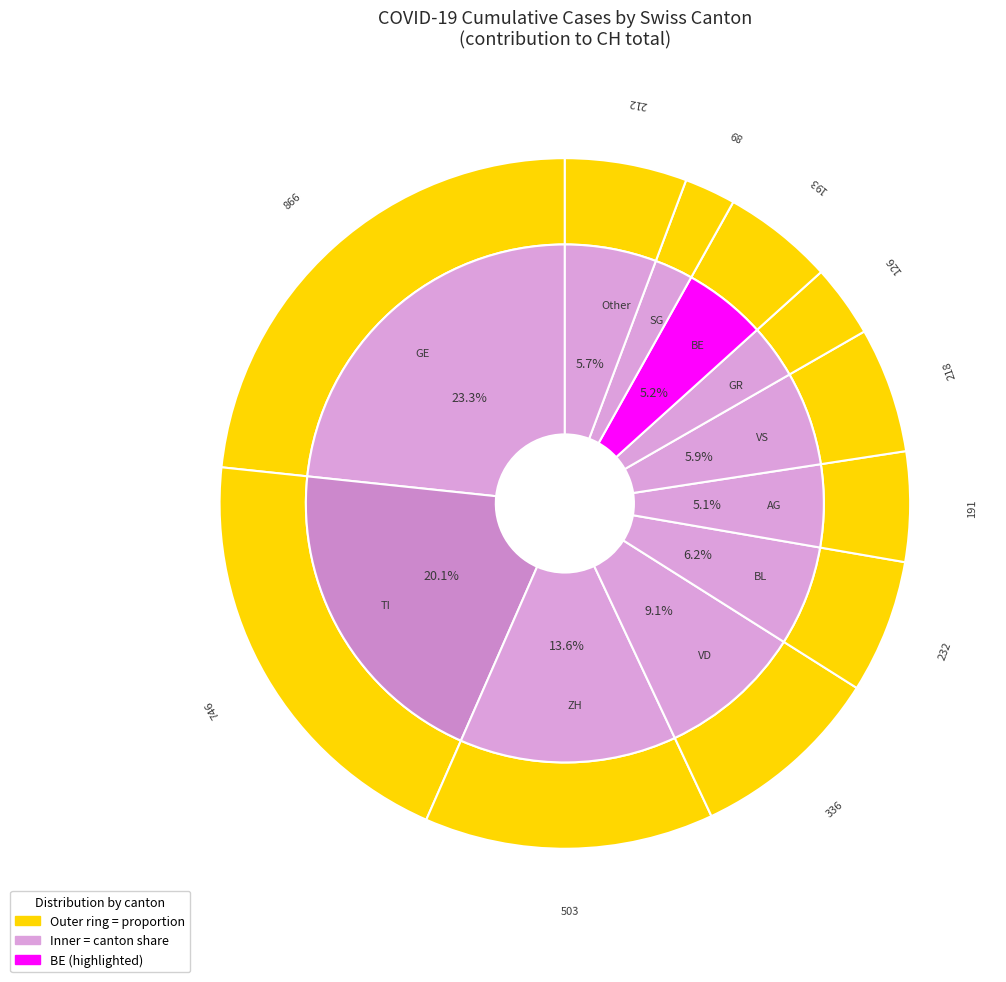

Which has a higher value, GR or AG?

AG